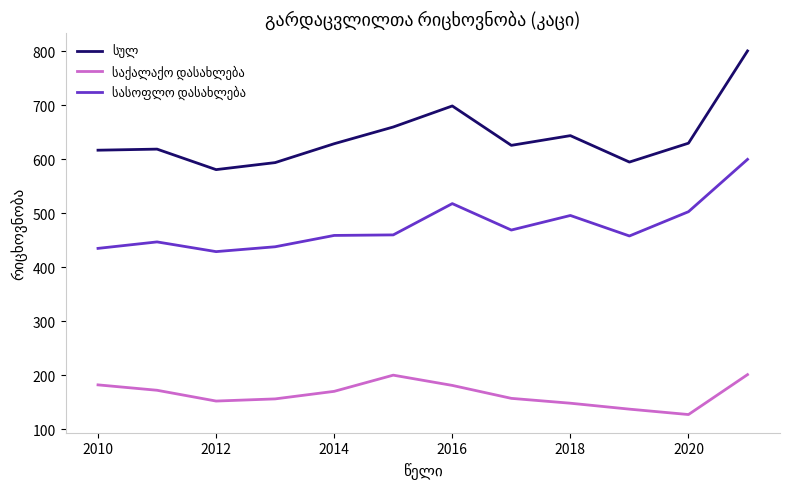

What is the maximum value shown in the chart?

801